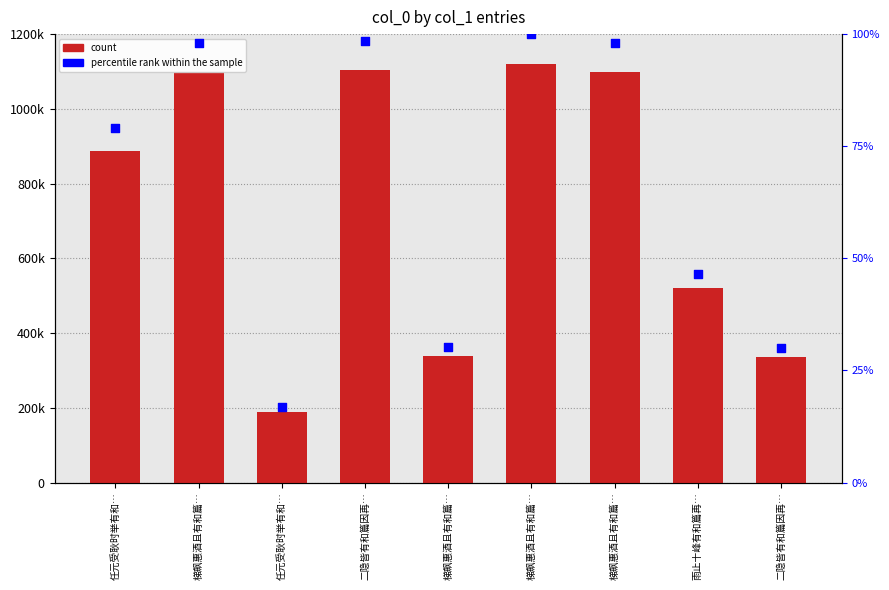

Which series reaches the minimum Y coordinate?

percentile rank